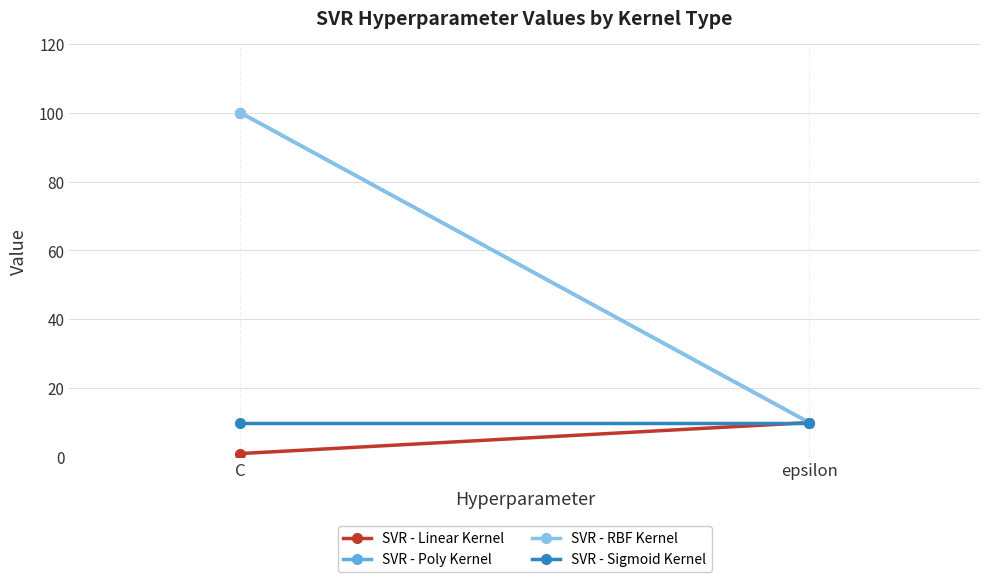

Read the SVR - Poly Kernel value at C.

100